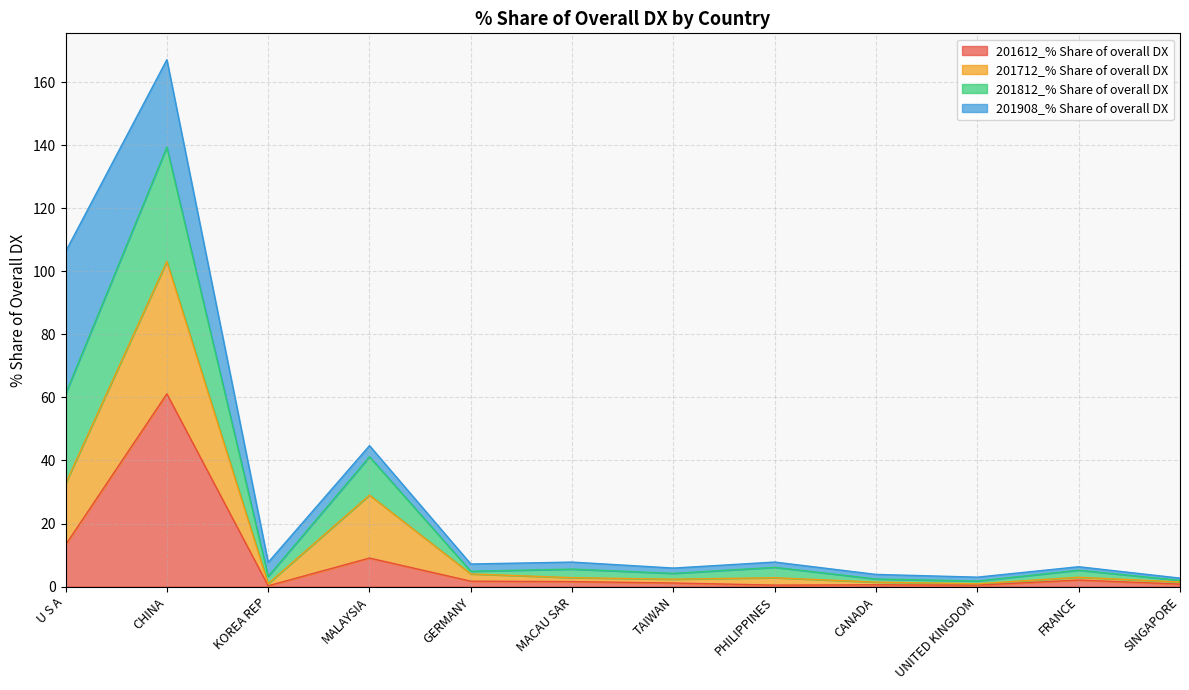

In 201712_% Share of overall DX, how many points are lower than both neighbors (excluding endpoints)?

4